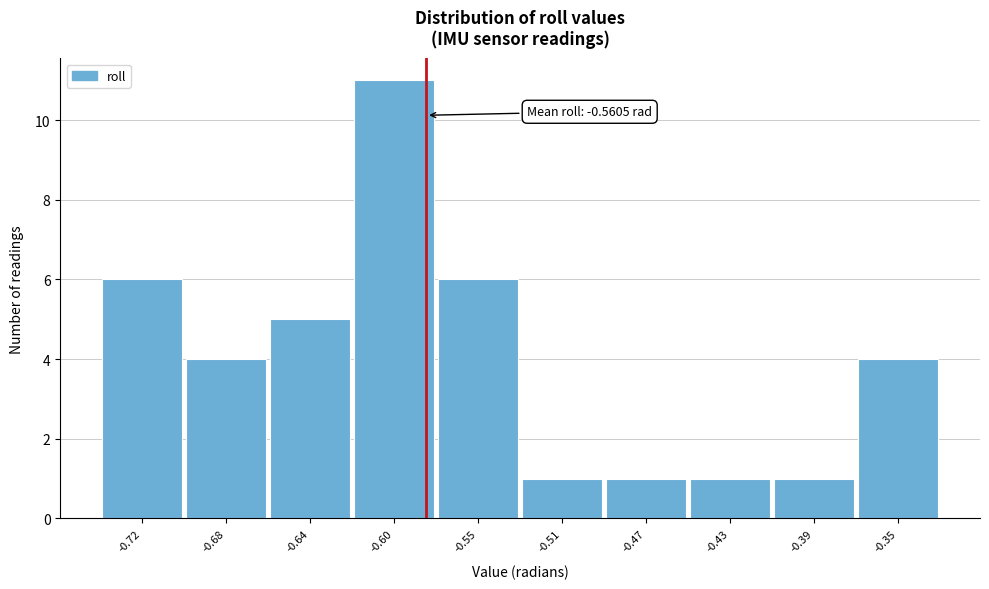

Reading left to right, extract all data points from this chart.

6	4	5	11	6	1	1	1	1	4